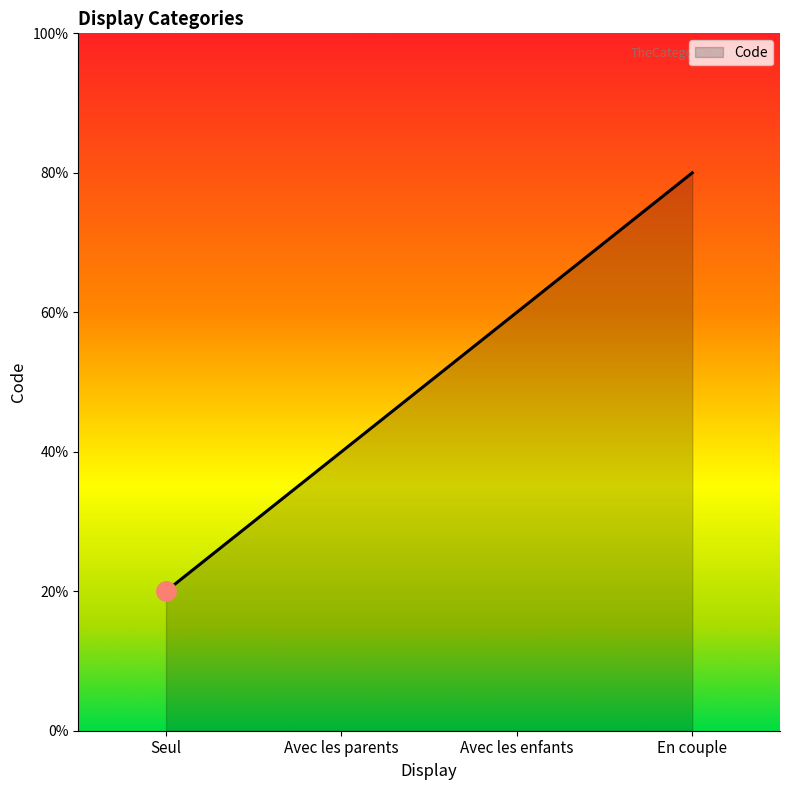

The chart shows a value of 1 at Seul. True or false?

True